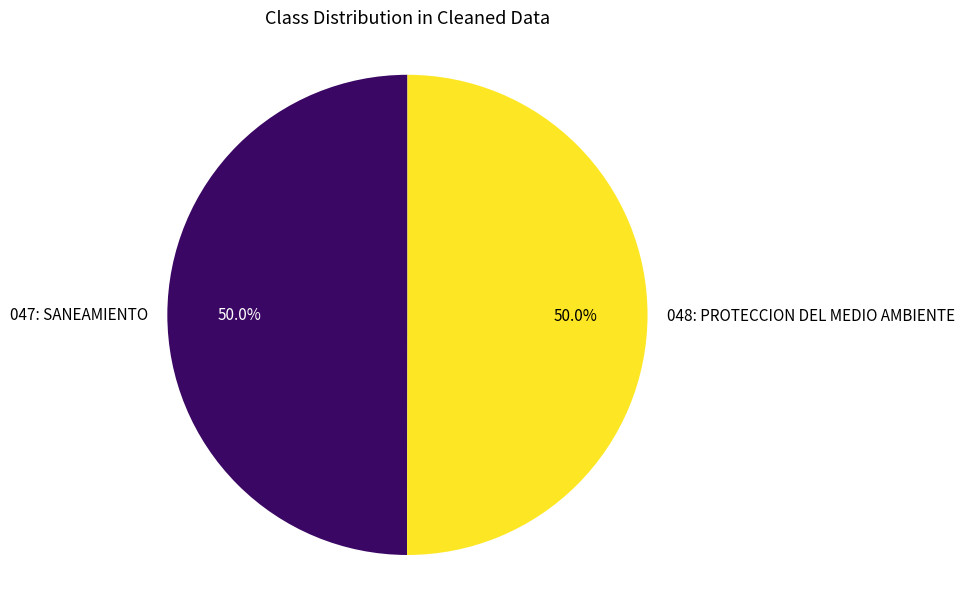

To the nearest percent, what is the average slice percentage?

50%